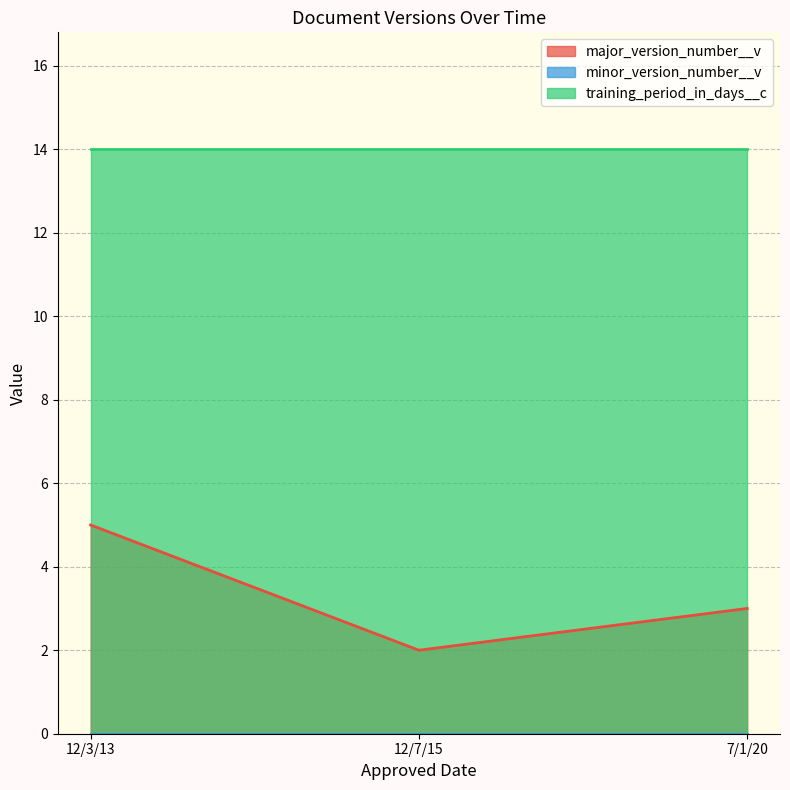

Reading left to right, what are all the values shown in this chart?

major_version_number__v: 12/3/13=5	7/1/20=3	12/7/15=2
minor_version_number__v: 12/3/13=0	7/1/20=0	12/7/15=0
training_period_in_days__c: 12/3/13=14	7/1/20=14	12/7/15=14